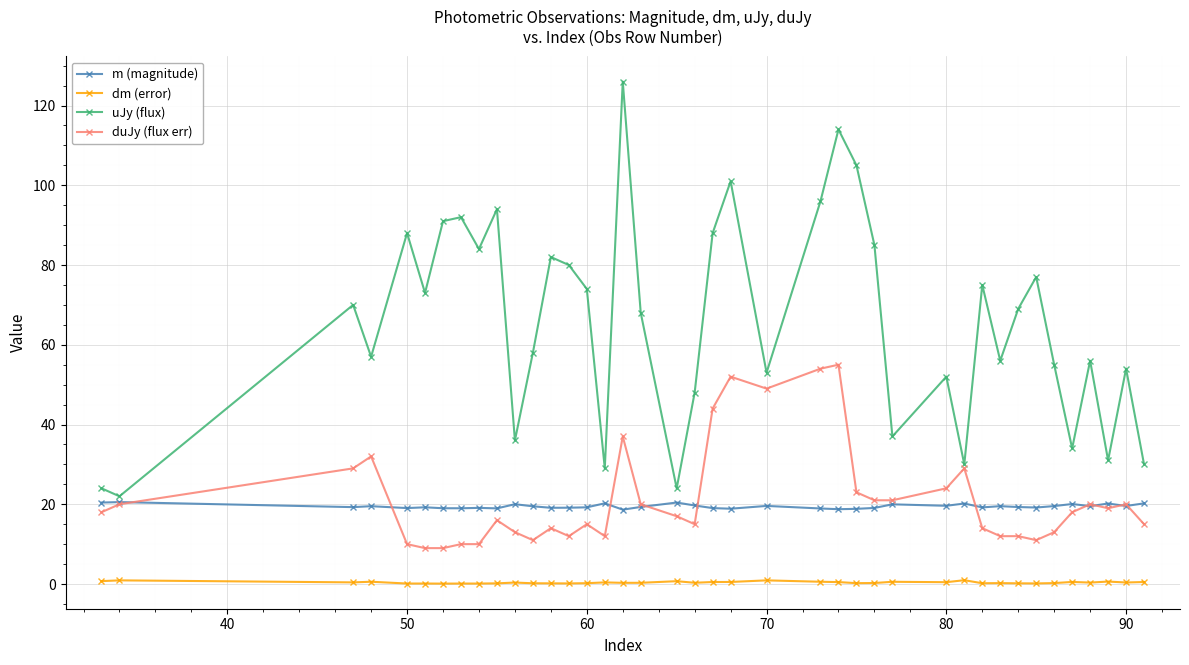

True or false: duJy (flux err) and dm (error) intersect in this chart.

False